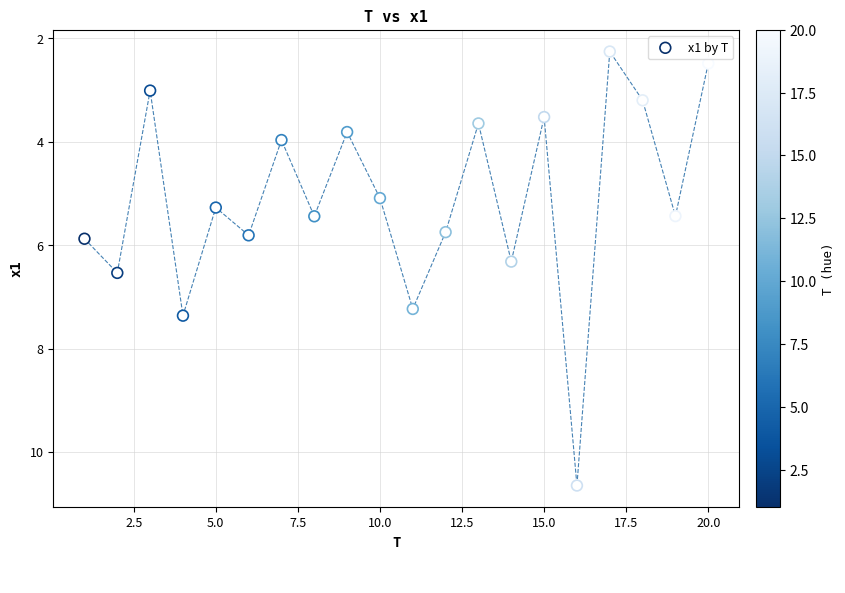

What is the range of X values (max minus min)?

19.0